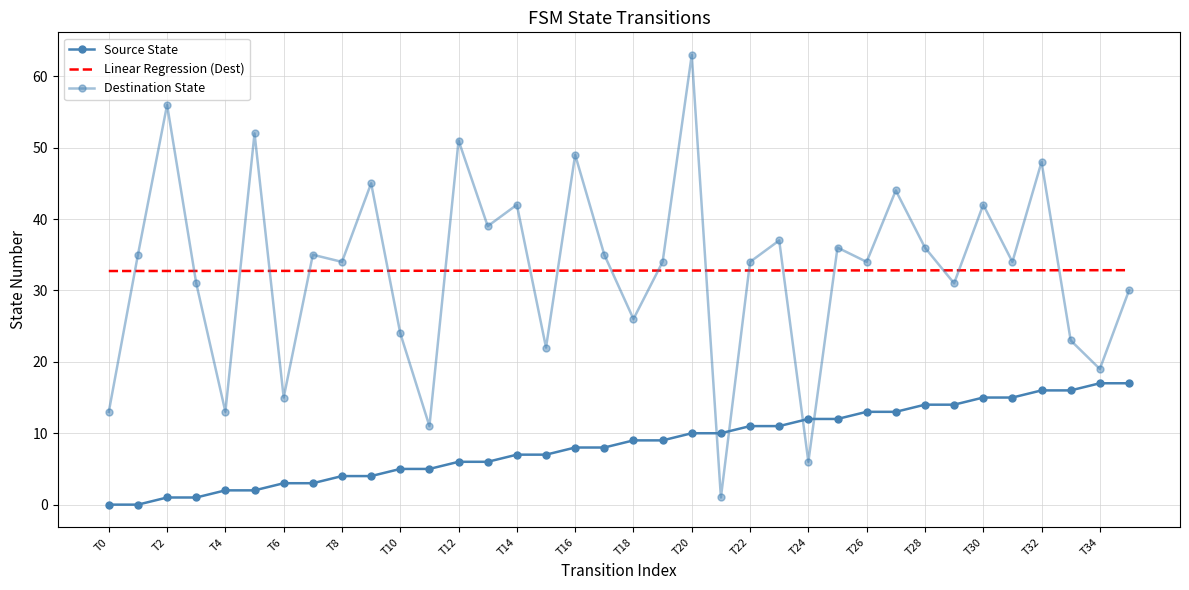

Reading left to right, what are all the values shown in this chart?

Source State: 0.0	0.0	1.0	1.0	2.0	2.0	3.0	3.0	4.0	4.0	5.0	5.0	6.0	6.0	7.0	7.0	8.0	8.0	9.0	9.0	10.0	10.0	11.0	11.0	12.0	12.0	13.0	13.0	14.0	14.0	15.0	15.0	16.0	16.0	17.0	17.0
Linear Regression (Dest): 32.7	32.7	32.7	32.7	32.7	32.7	32.7	32.7	32.7	32.7	32.8	32.8	32.8	32.8	32.8	32.8	32.8	32.8	32.8	32.8	32.8	32.8	32.8	32.8	32.8	32.8	32.8	32.8	32.8	32.8	32.8	32.8	32.8	32.8	32.8	32.8
Destination State: 13.0	35.0	56.0	31.0	13.0	52.0	15.0	35.0	34.0	45.0	24.0	11.0	51.0	39.0	42.0	22.0	49.0	35.0	26.0	34.0	63.0	1.0	34.0	37.0	6.0	36.0	34.0	44.0	36.0	31.0	42.0	34.0	48.0	23.0	19.0	30.0